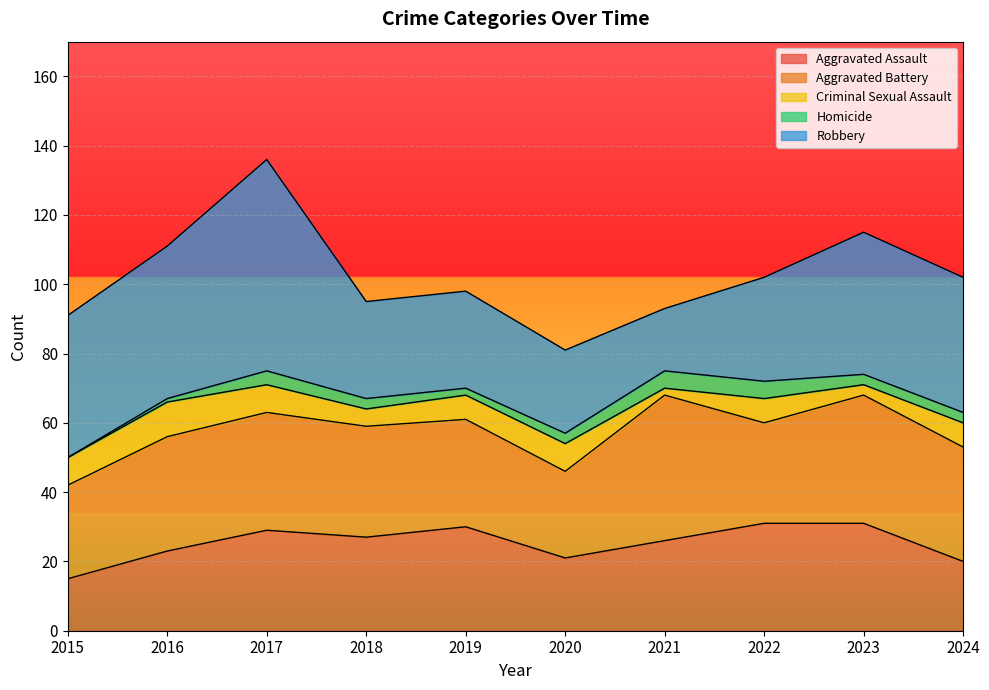

Reading left to right, transcribe all the data shown in this chart.

Aggravated Assault: 2015=15	2016=23	2017=29	2018=27	2019=30	2020=21	2021=26	2022=31	2023=31	2024=20
Aggravated Battery: 2015=27	2016=33	2017=34	2018=32	2019=31	2020=25	2021=42	2022=29	2023=37	2024=33
Criminal Sexual Assault: 2015=8	2016=10	2017=8	2018=5	2019=7	2020=8	2021=2	2022=7	2023=3	2024=7
Homicide: 2015=0	2016=1	2017=4	2018=3	2019=2	2020=3	2021=5	2022=5	2023=3	2024=3
Robbery: 2015=41	2016=44	2017=61	2018=28	2019=28	2020=24	2021=18	2022=30	2023=41	2024=39